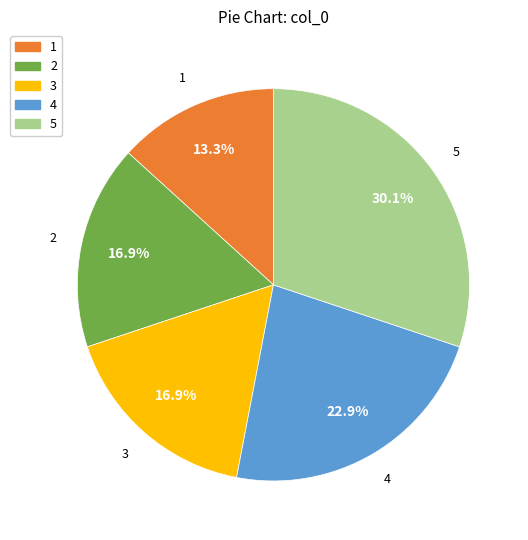

Is there a majority slice in this chart?

No